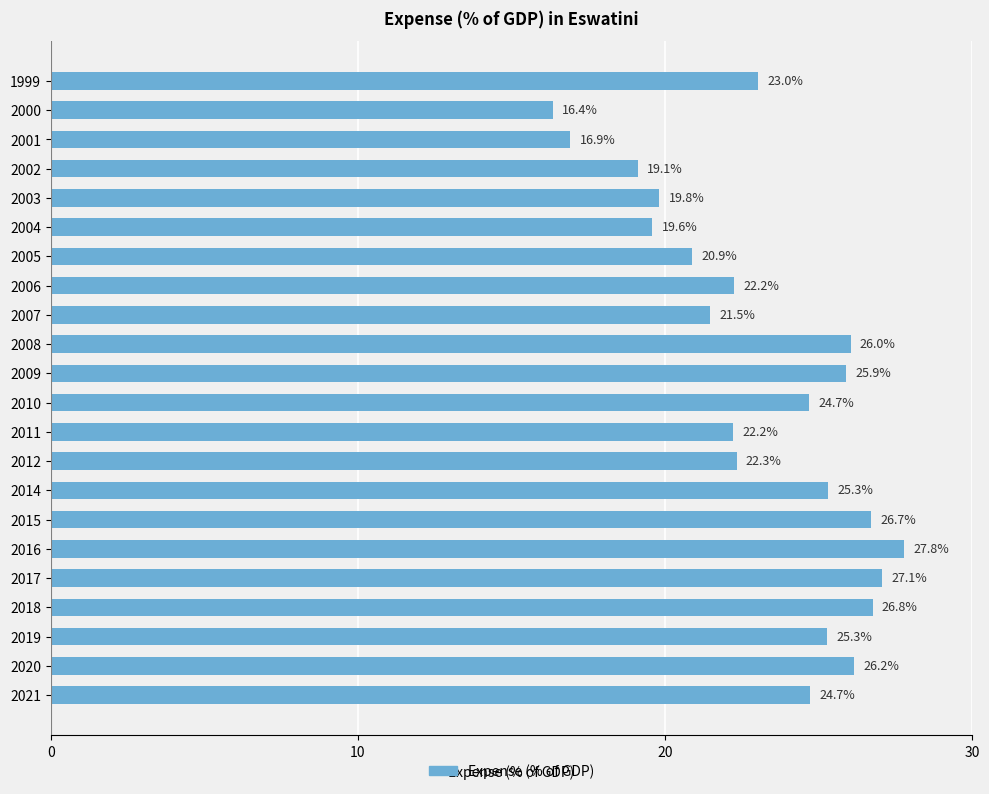

What is the value of the 17th bar from the top?

27.8